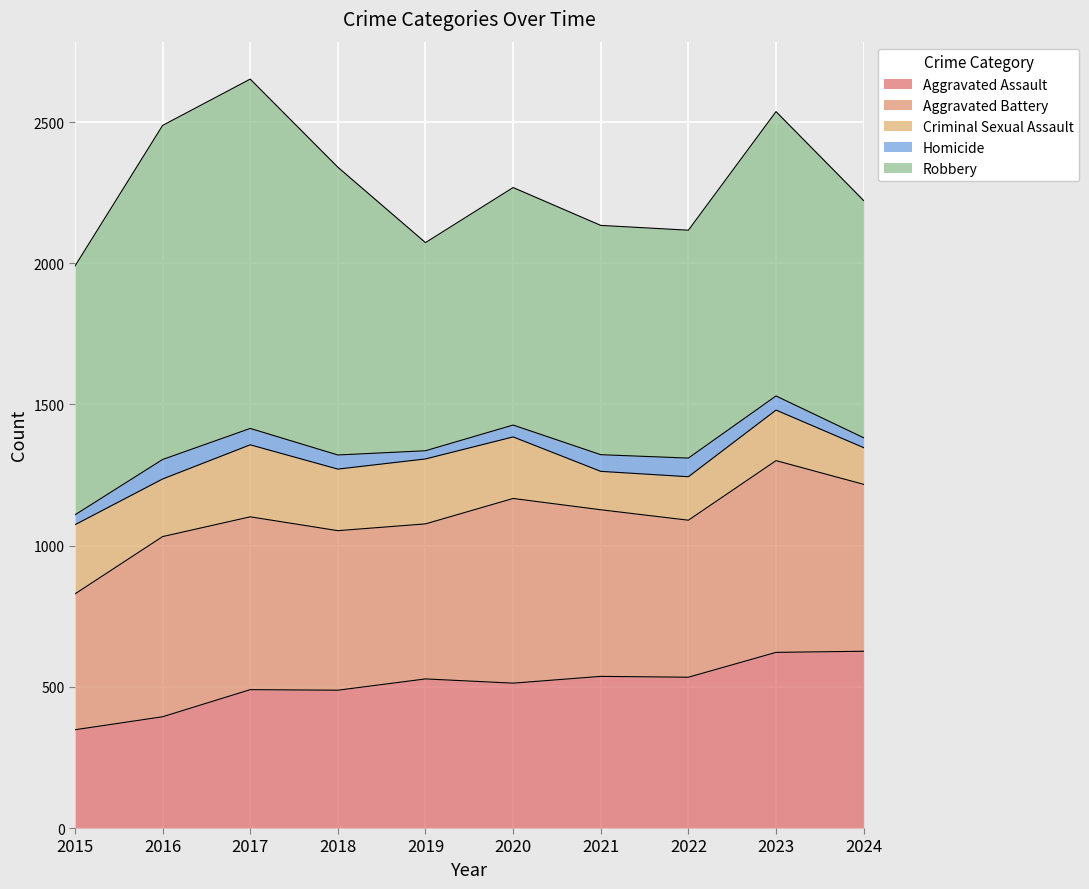

What is the value of the Homicide point at the 2nd from the left?

69